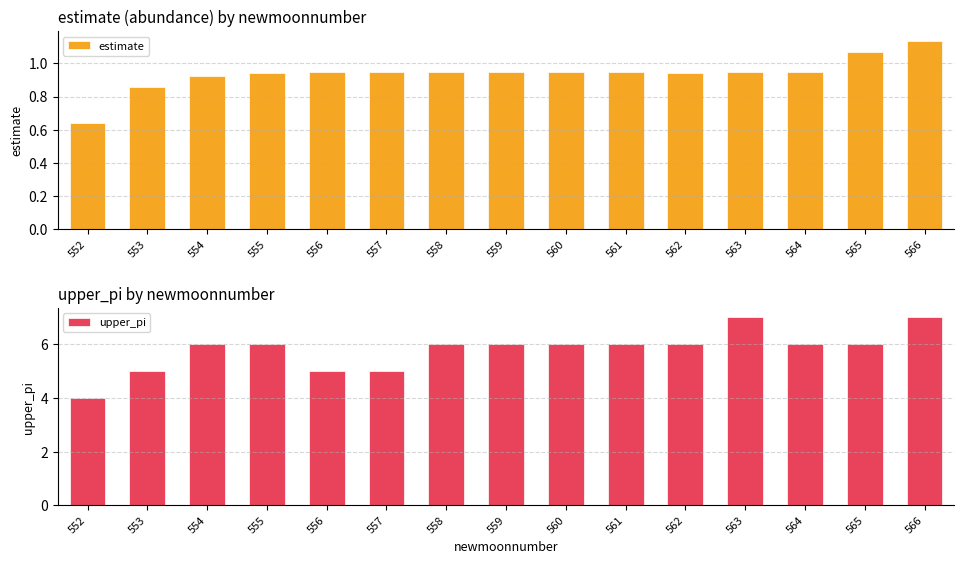

What is the sum of the upper_pi values at 554 and 559?

12